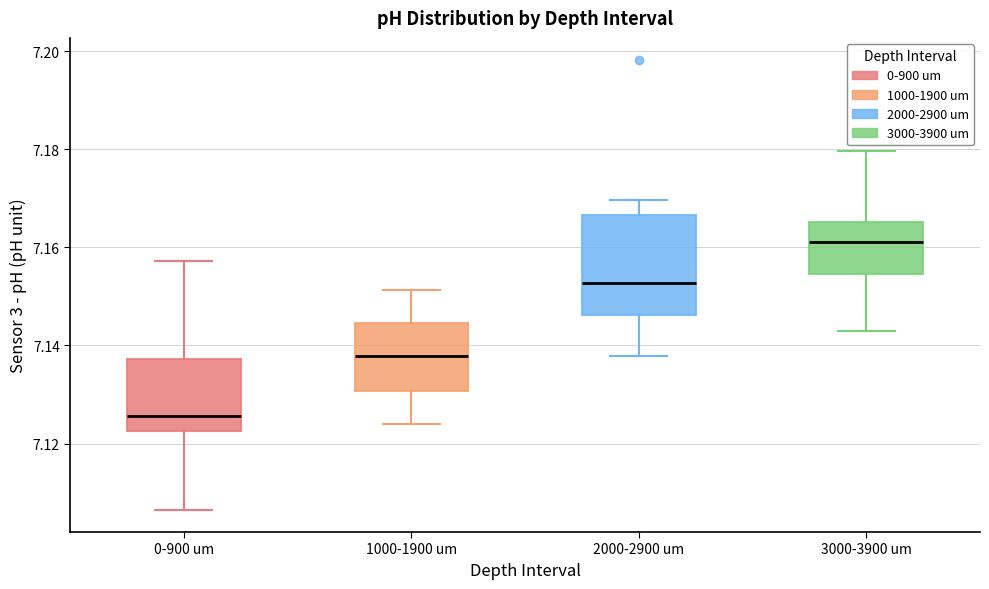

Reading left to right, transcribe this box plot: for each box, give where its median line is, the range the box spans, and where its two whiskers end, as read against the y-axis. The values are not printed on the chart, so give them approximately, as read against the axis.

0-900 um: median 7.126, box 7.122 to 7.138, whiskers 7.106 to 7.158
1000-1900 um: median 7.138, box 7.130 to 7.144, whiskers 7.124 to 7.152
2000-2900 um: median 7.152, box 7.146 to 7.166, whiskers 7.138 to 7.170
3000-3900 um: median 7.162, box 7.154 to 7.166, whiskers 7.142 to 7.180